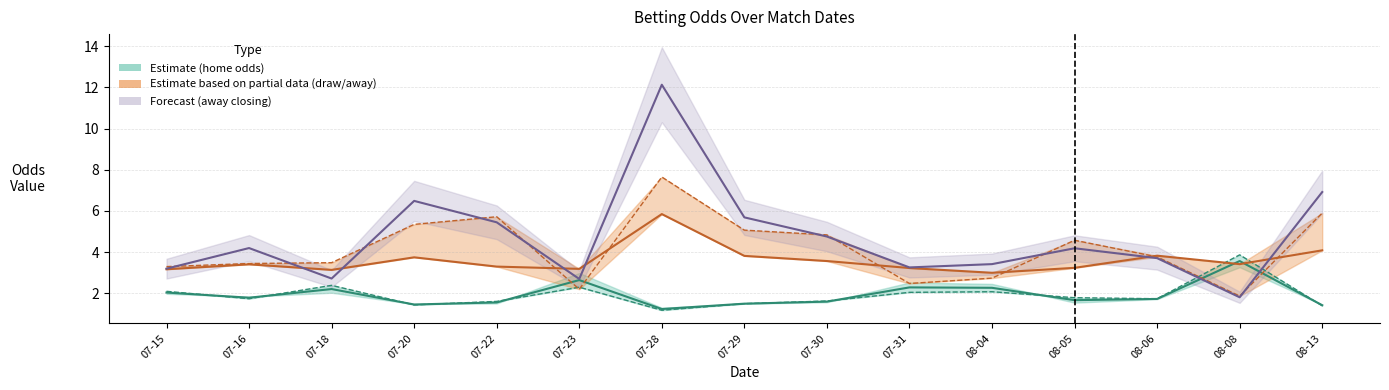

Which has a higher value, 07-16 or 07-23?

07-23